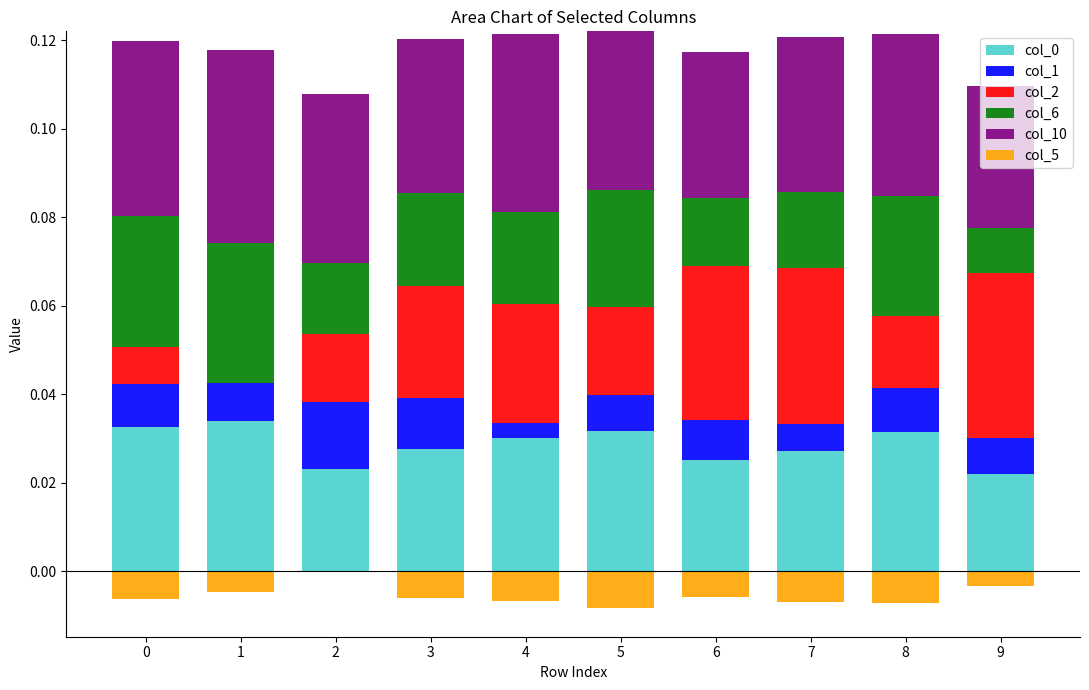

How many bars are there in total?

60